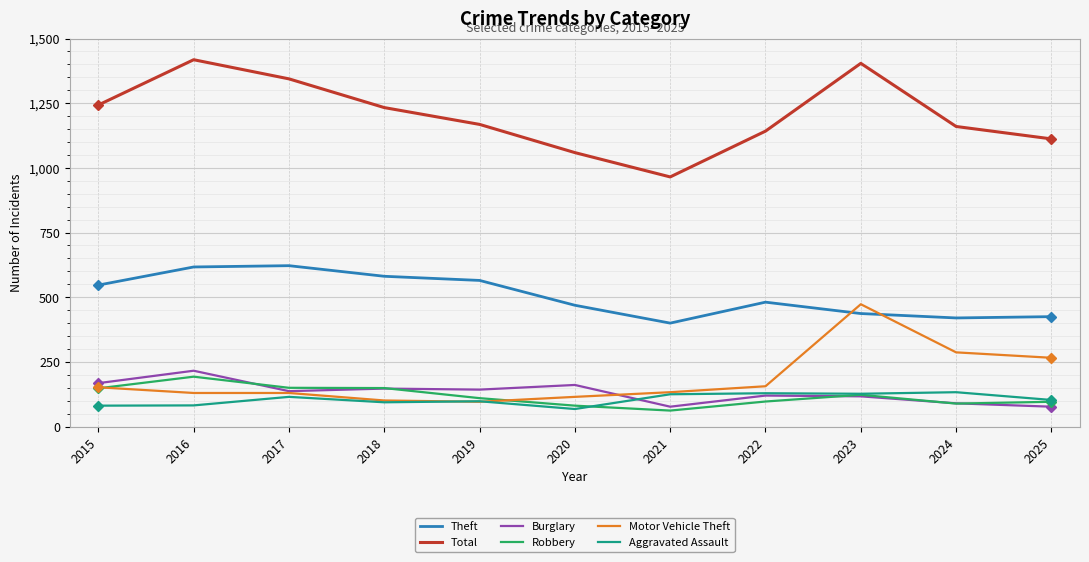

What is the difference between the highest and lowest values at 2021?

903